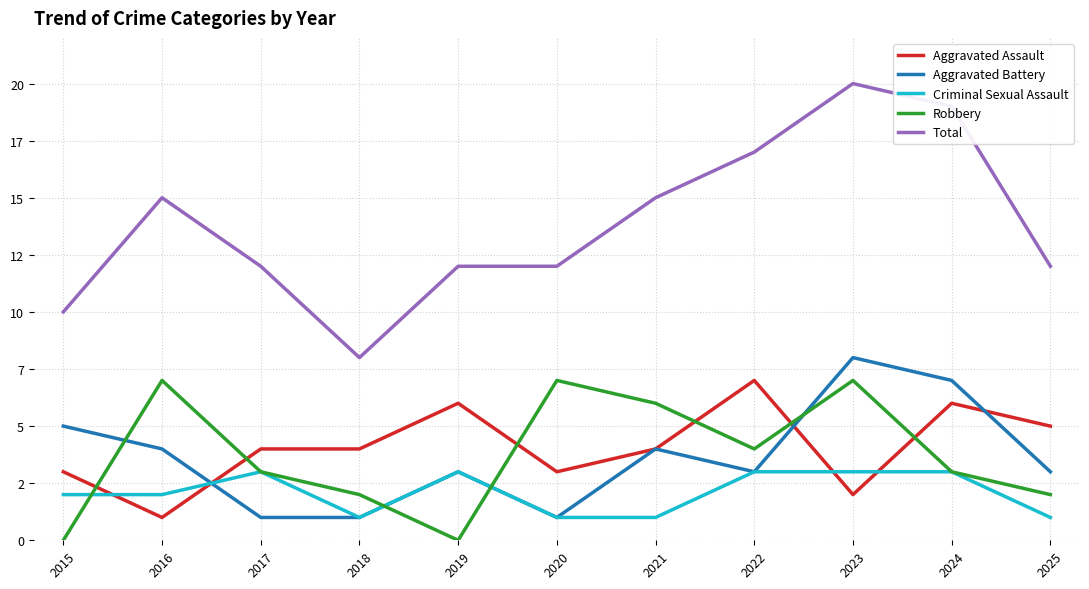

Is this an area chart (filled region under the line)?

No